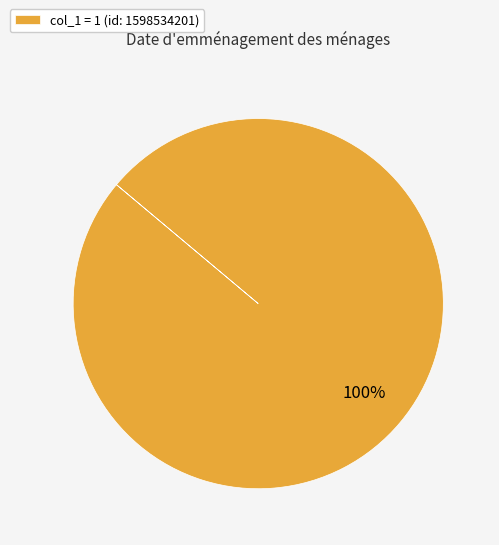

Is it true that col_1 = 1 (id: 1598534201) is 100% of the pie?

True